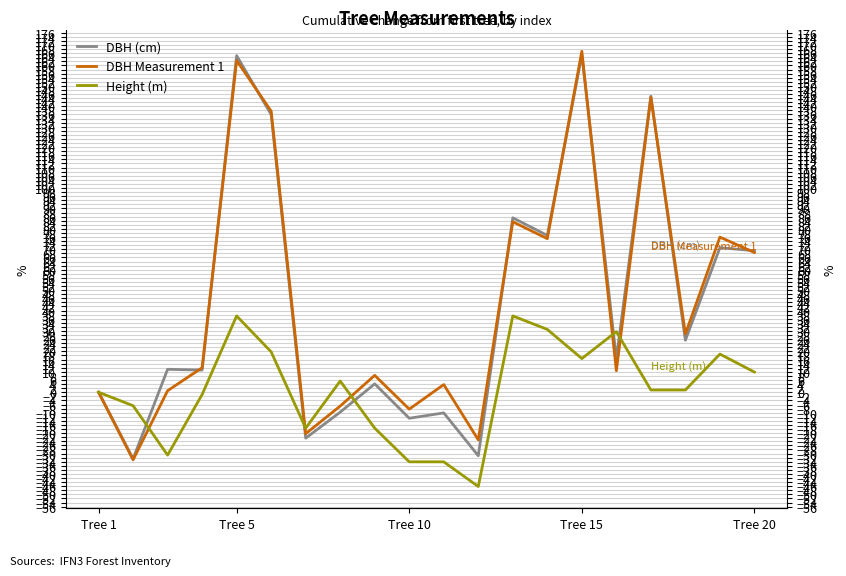

What position from the left is Tree 15?

15